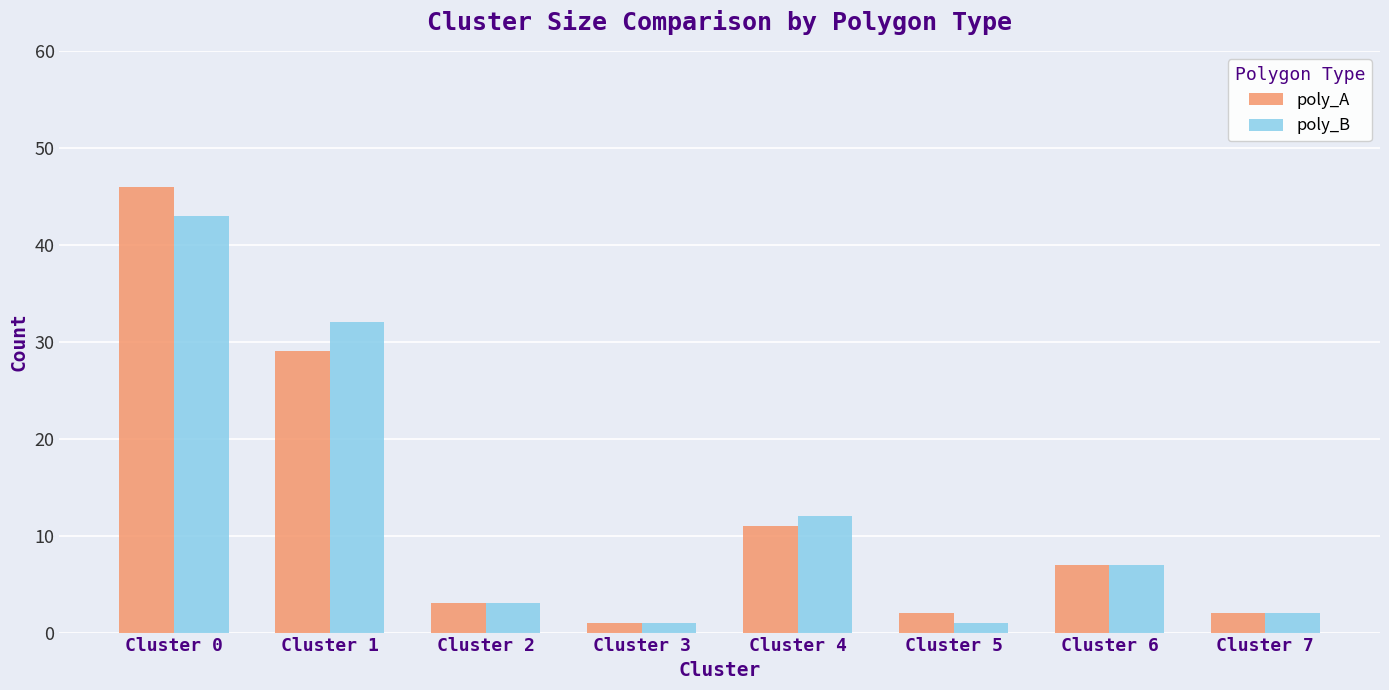

Which category has the highest value across all series?

Cluster 0